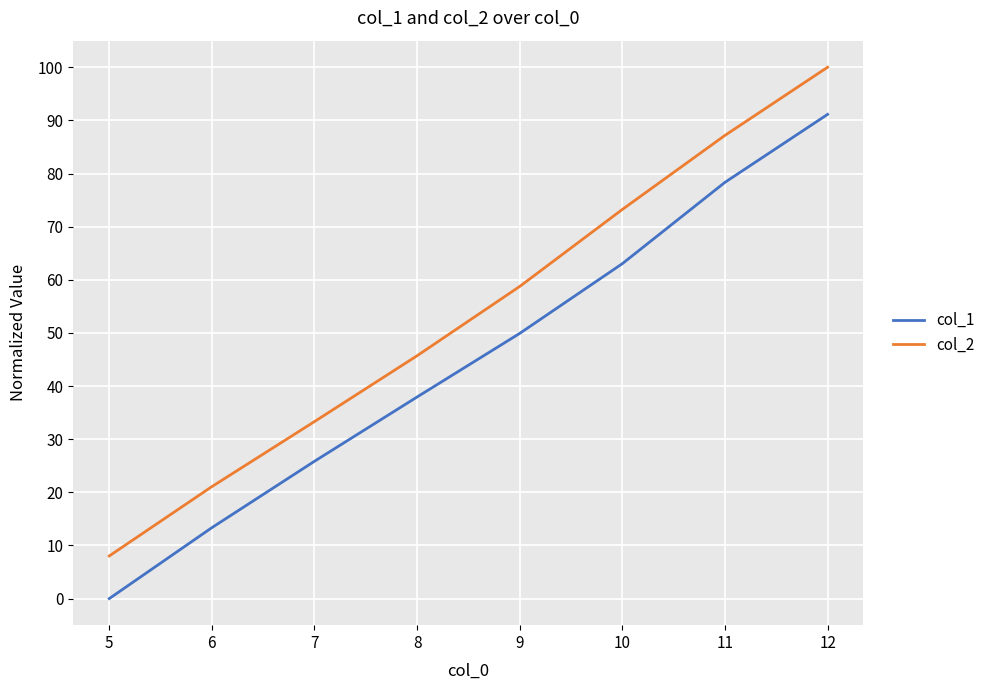

Which label corresponds to the largest value in the chart?

12